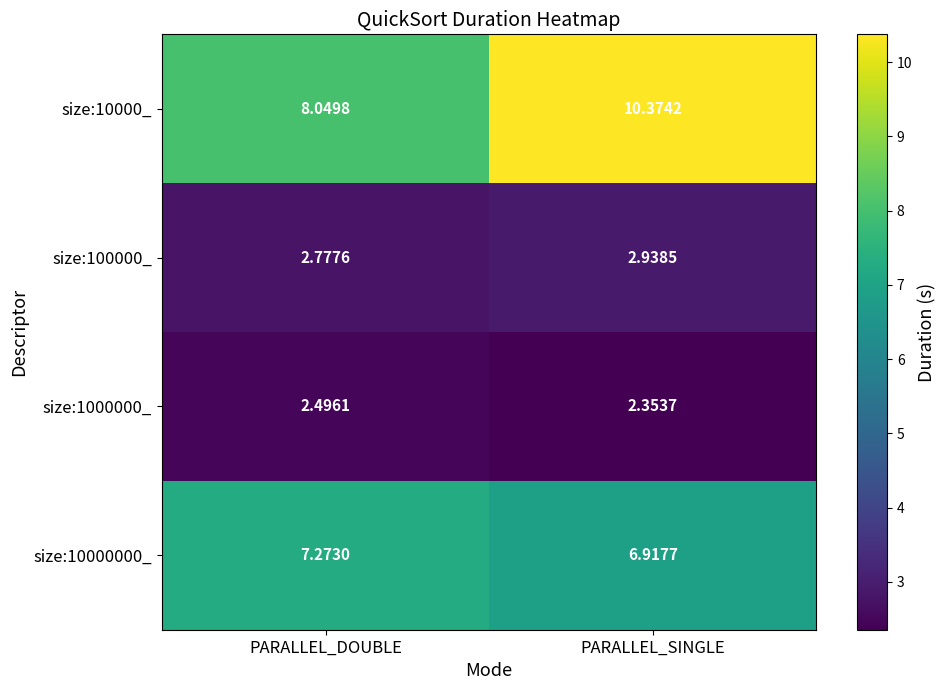

Rank the categories by size:100000_ value from highest to lowest.

PARALLEL_SINGLE, PARALLEL_DOUBLE